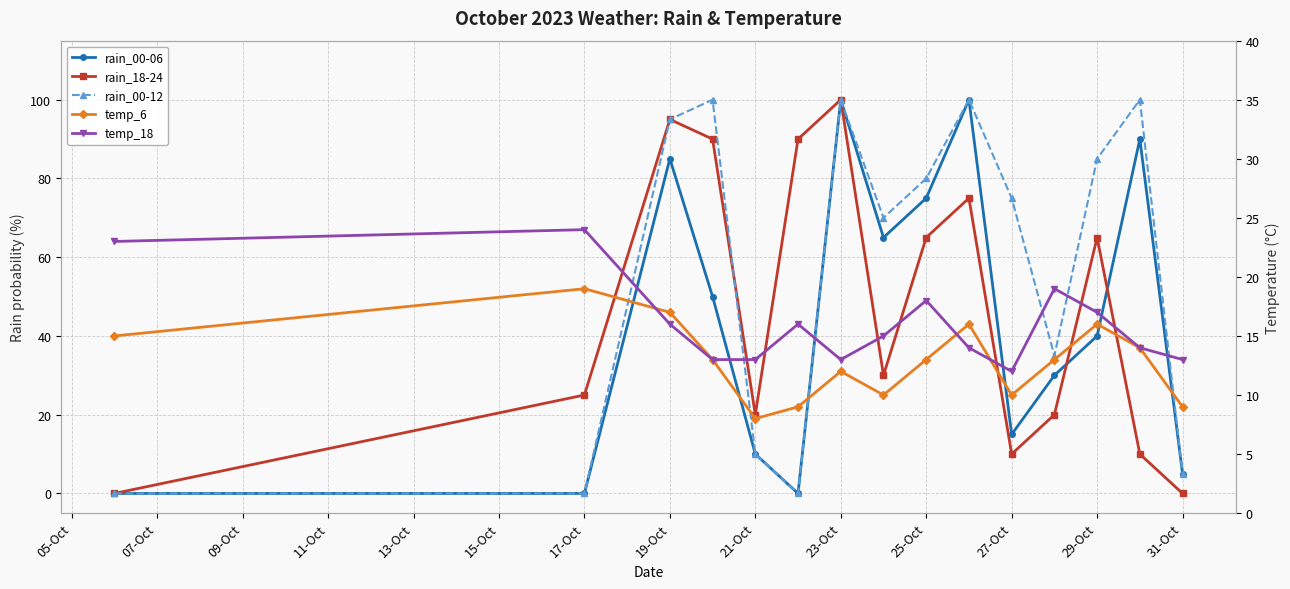

True or false: temp_18 has more than 2 interior local peaks.

True